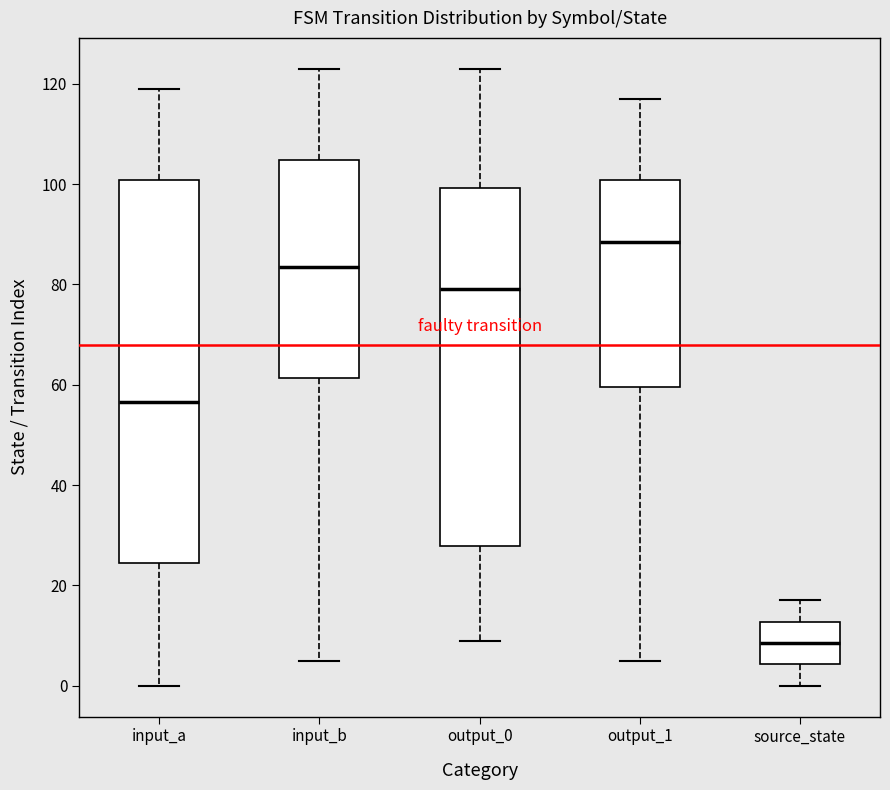

Reading left to right, read every box against the y-axis: the position of its median line, the range the box covers, and the ends of its whiskers. The values are not printed on the chart, so give them approximately, as read against the axis.

input_a: median 56, box 24 to 100, whiskers 0 to 120
input_b: median 84, box 62 to 104, whiskers 6 to 124
output_0: median 80, box 28 to 100, whiskers 10 to 124
output_1: median 88, box 60 to 100, whiskers 6 to 118
source_state: median 8, box 4 to 12, whiskers 0 to 18